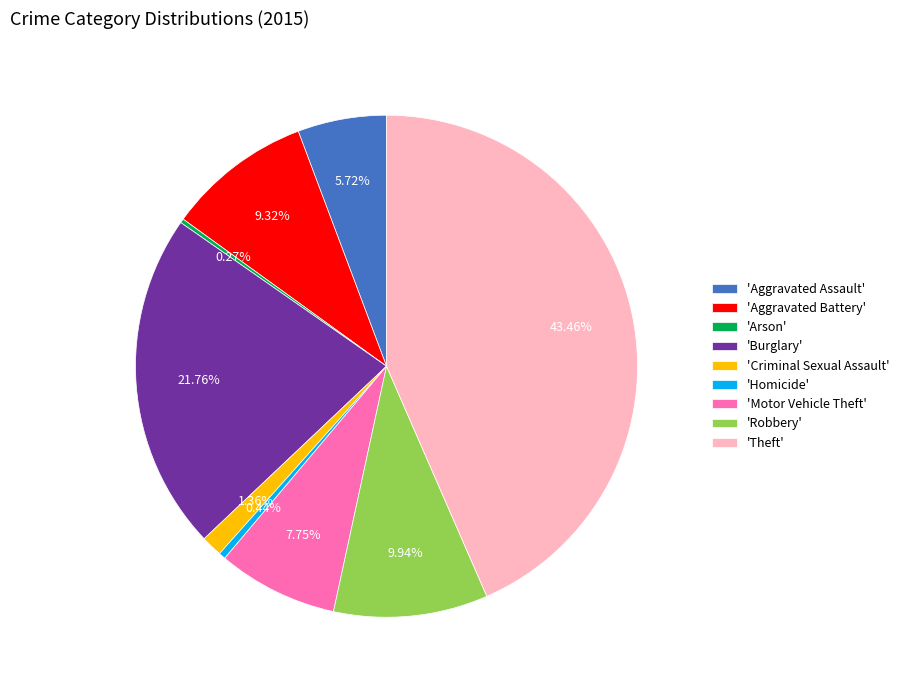

Does 'Motor Vehicle Theft' account for over 50% of the chart?

No